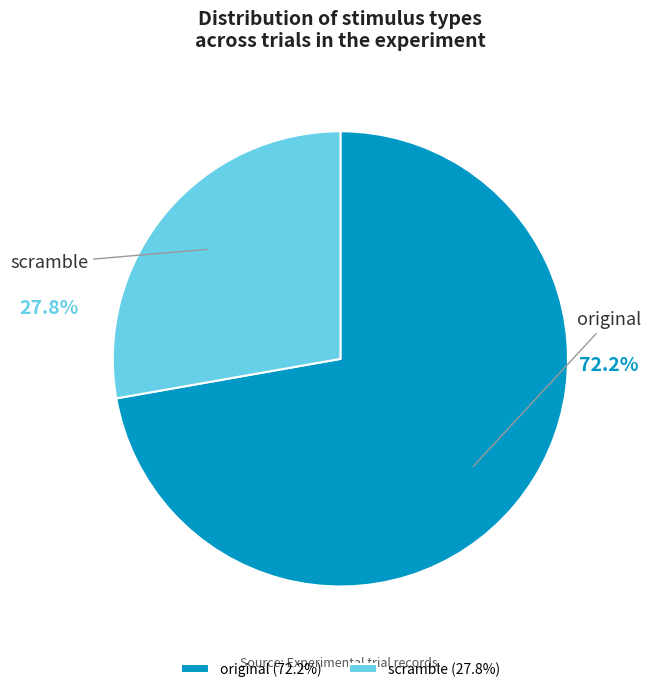

What percentage is the scramble slice, to the nearest percent?

28%